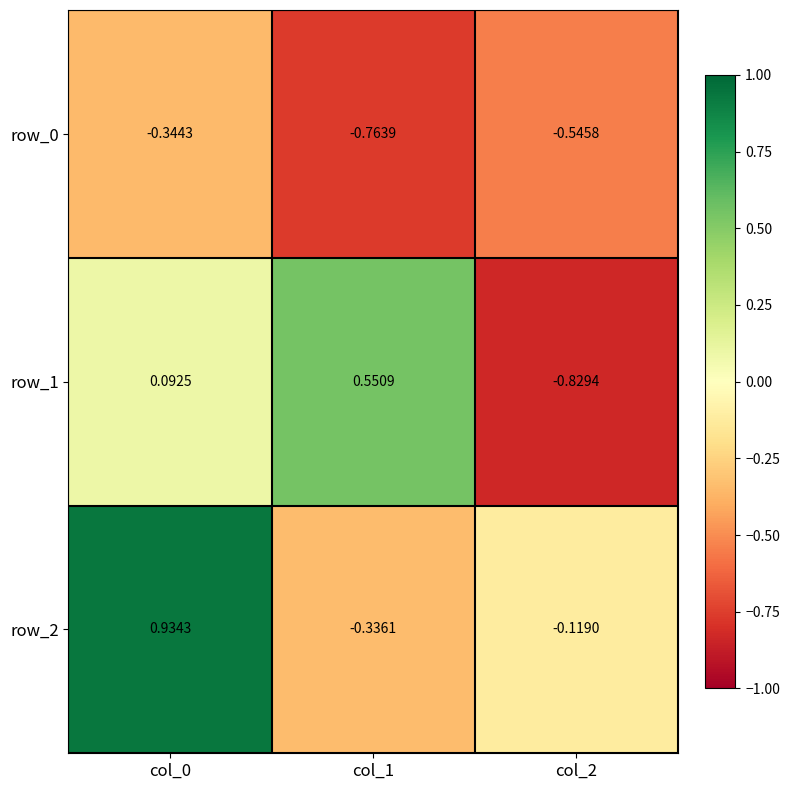

How many data points in row_1 are less than 0?

1